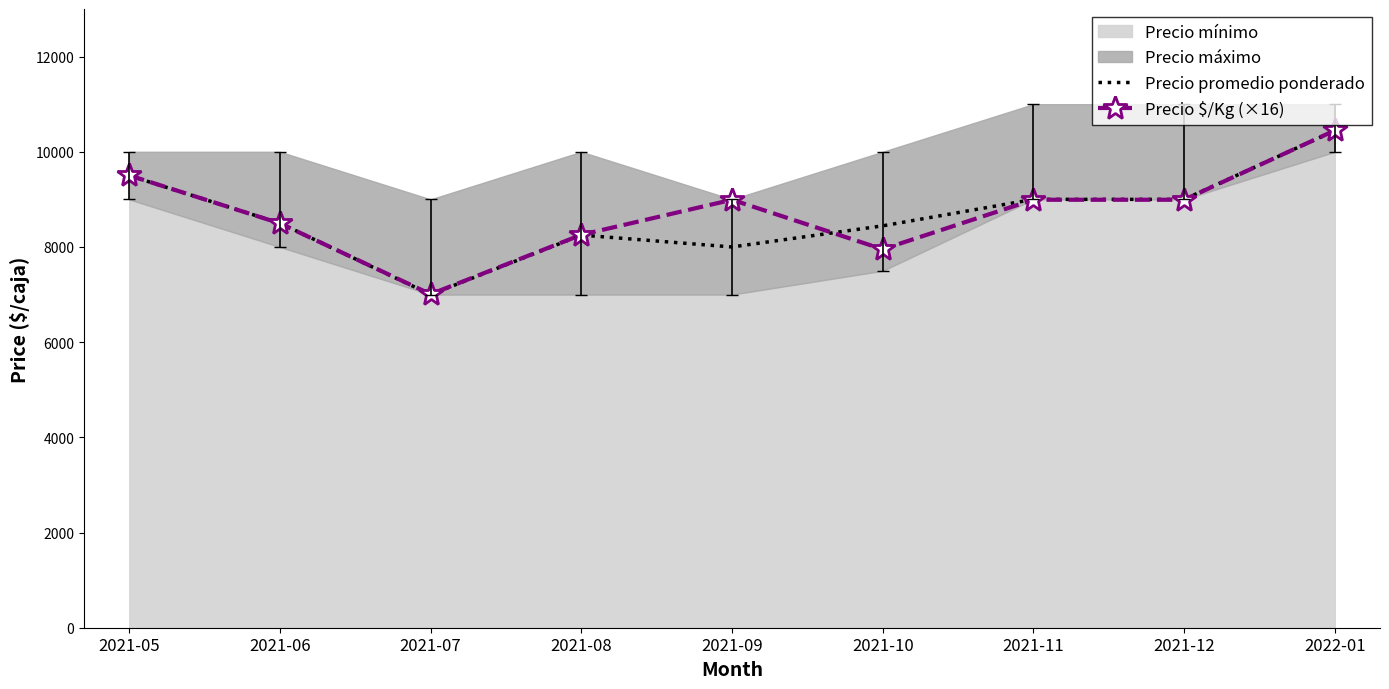

At which label does Precio promedio ponderado reach its peak?

2022-01